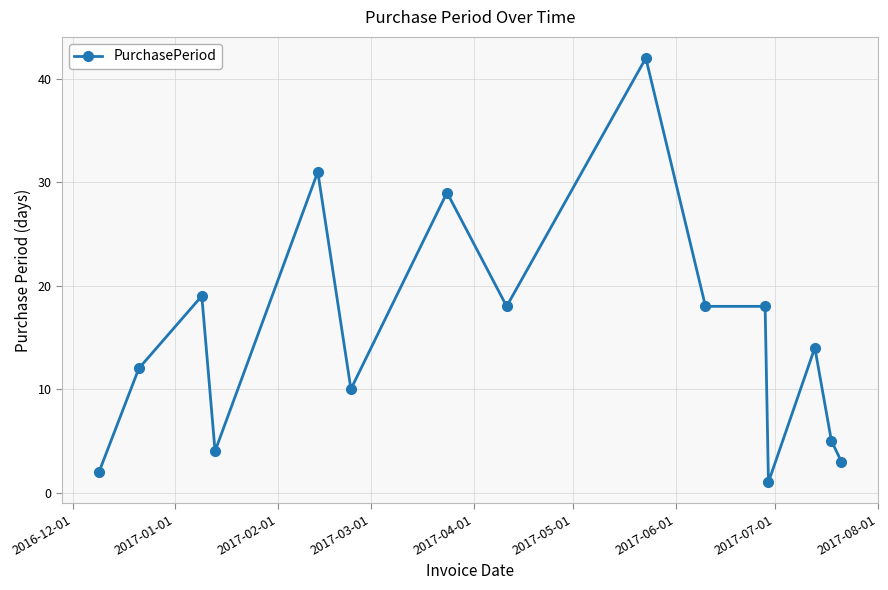

What is the difference between the second highest and minimum values?

30